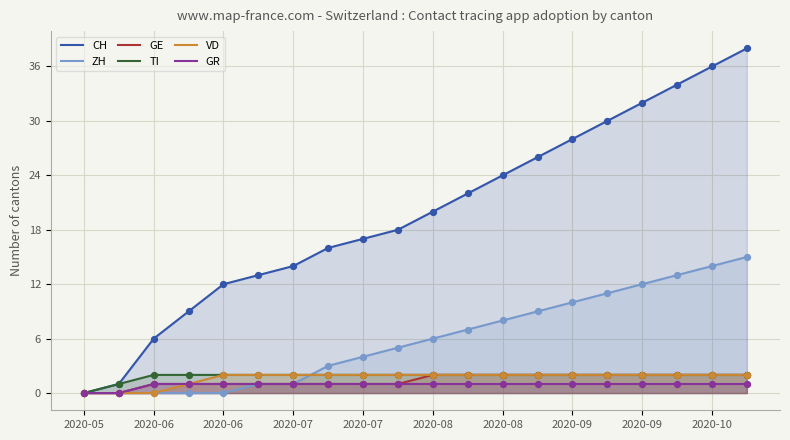

Which series has the widest spread of Y values?

CH